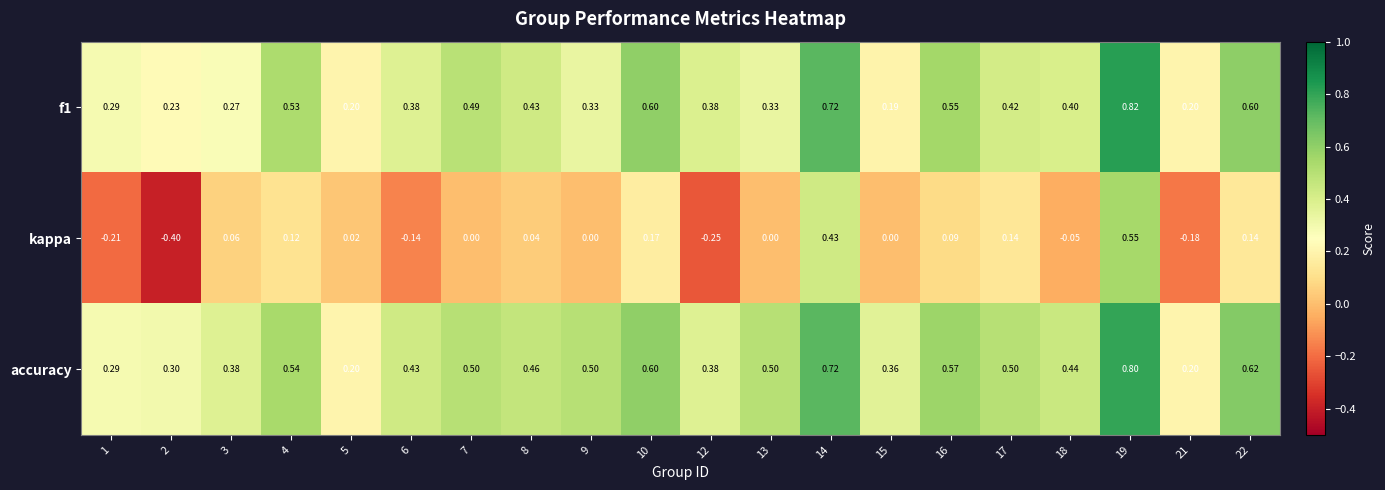

At how many categories does at least one series exceed 0?

20